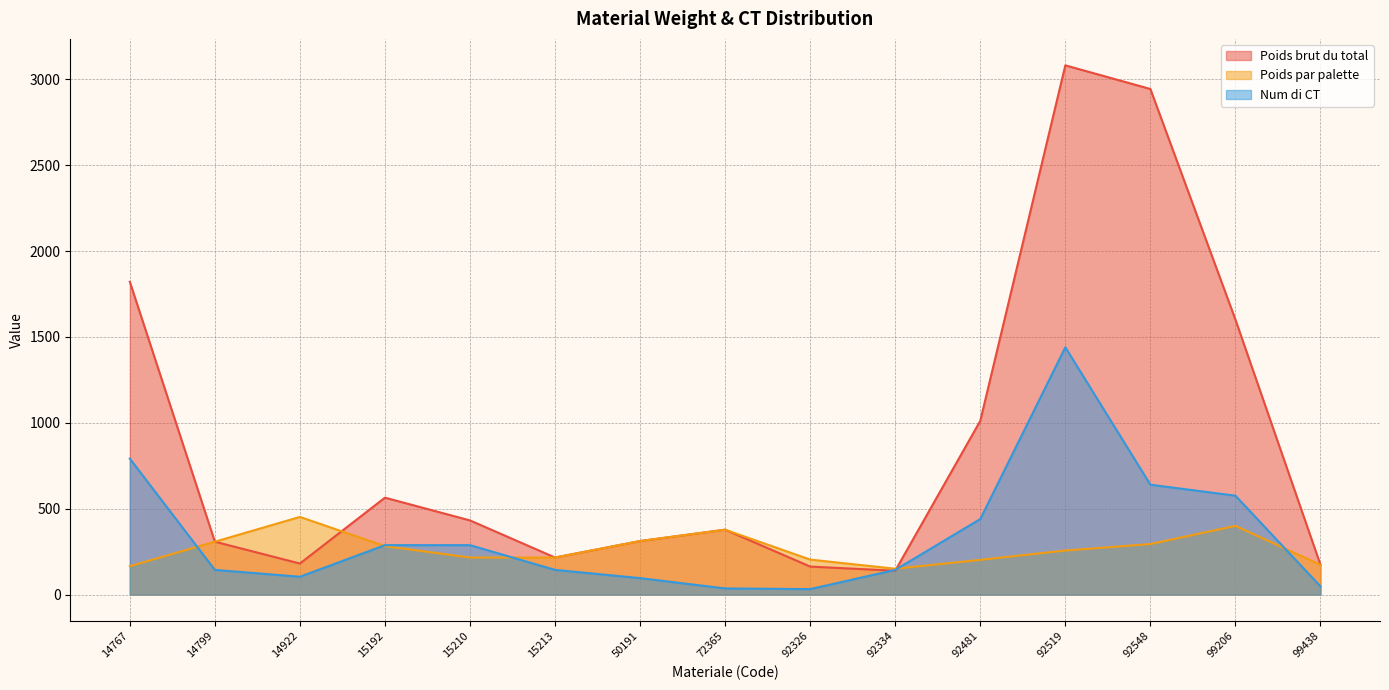

At which label does Poids par palette first exceed 256?

14799